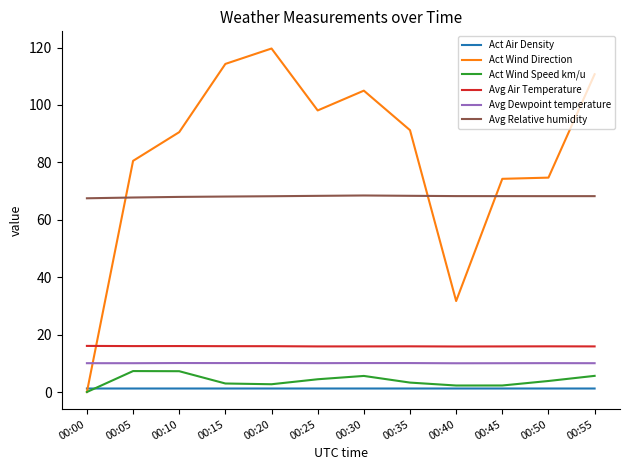

What is the lowest value of the Avg Air Temperature series?

15.9